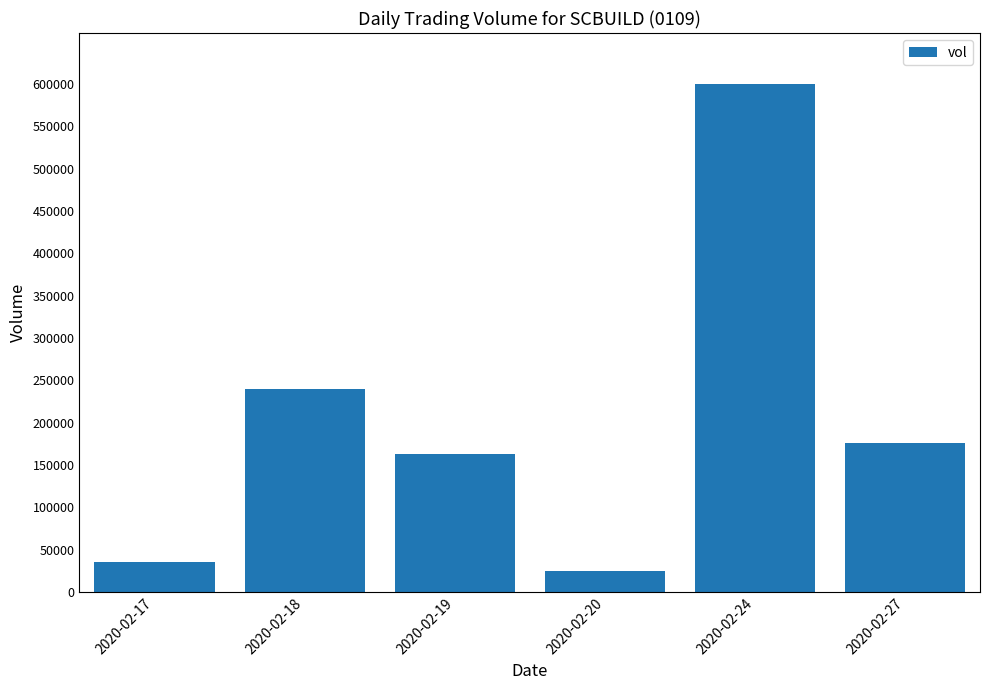

The value at 2020-02-17 is 35900. True or false?

True